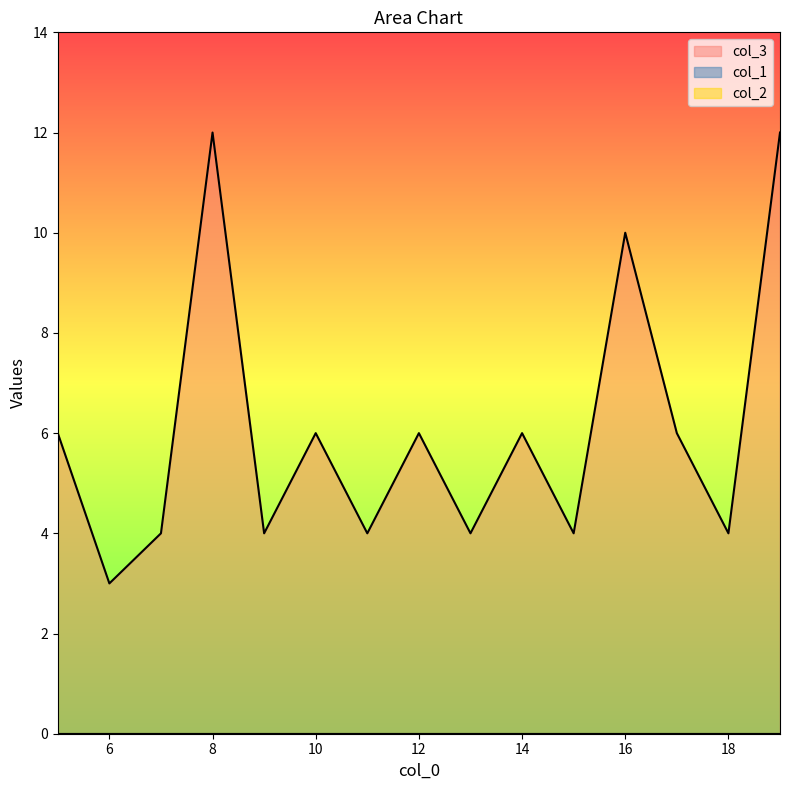

List the series in order of their peak value, highest first.

col_3, col_1, col_2